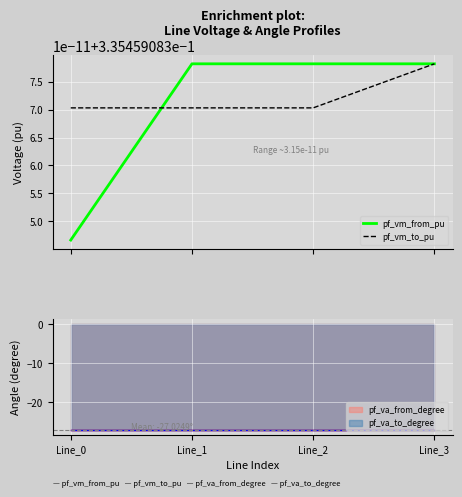

Rank the series by their maximum value, from highest to lowest.

pf_vm_from_pu, pf_vm_to_pu, pf_va_from_degree, pf_va_to_degree